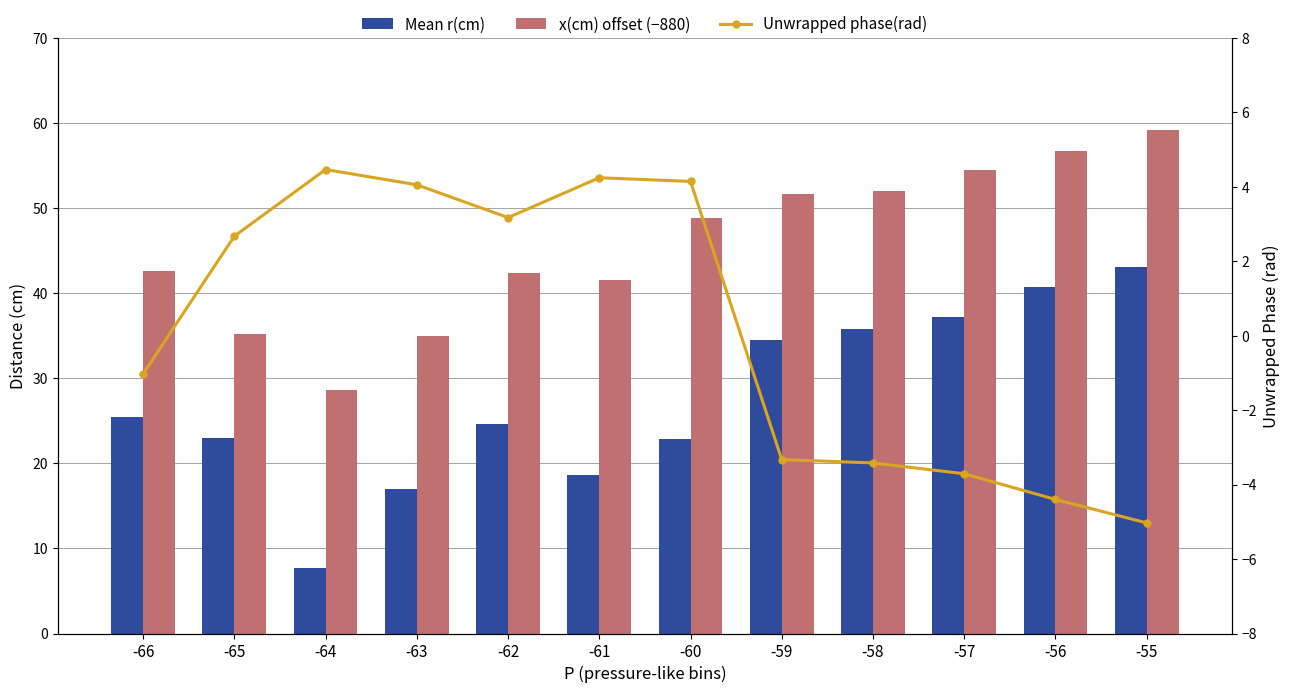

What is the highest value of the Unwrapped phase(rad) series?

4.5